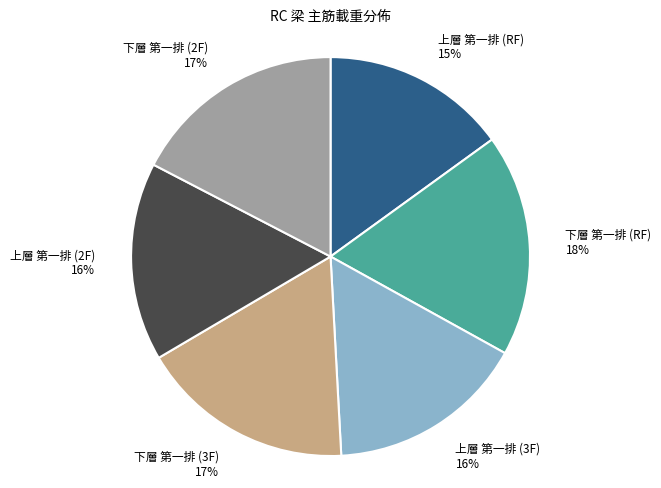

True or false: 下層 第一排 (2F) accounts for 5% of the total.

False